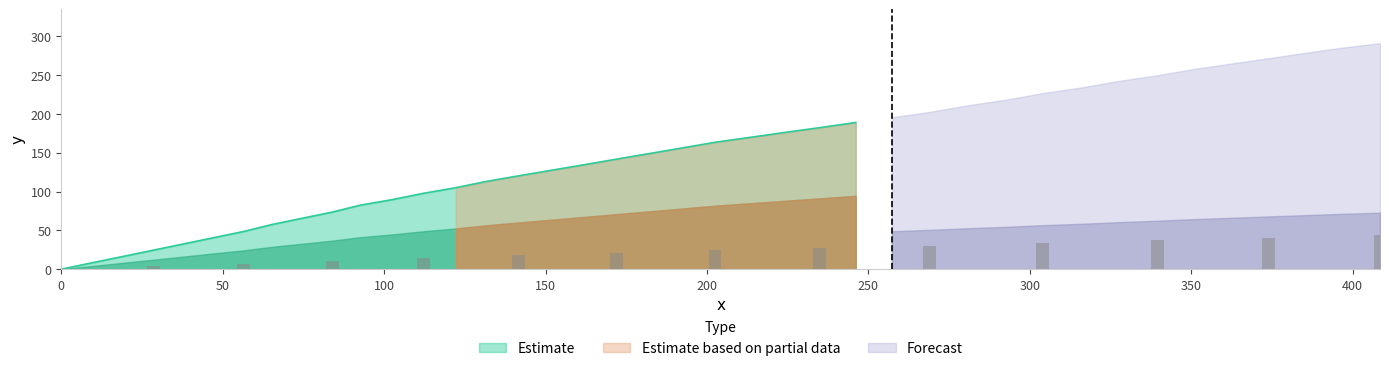

At how many categories does at least one series exceed 226?

10